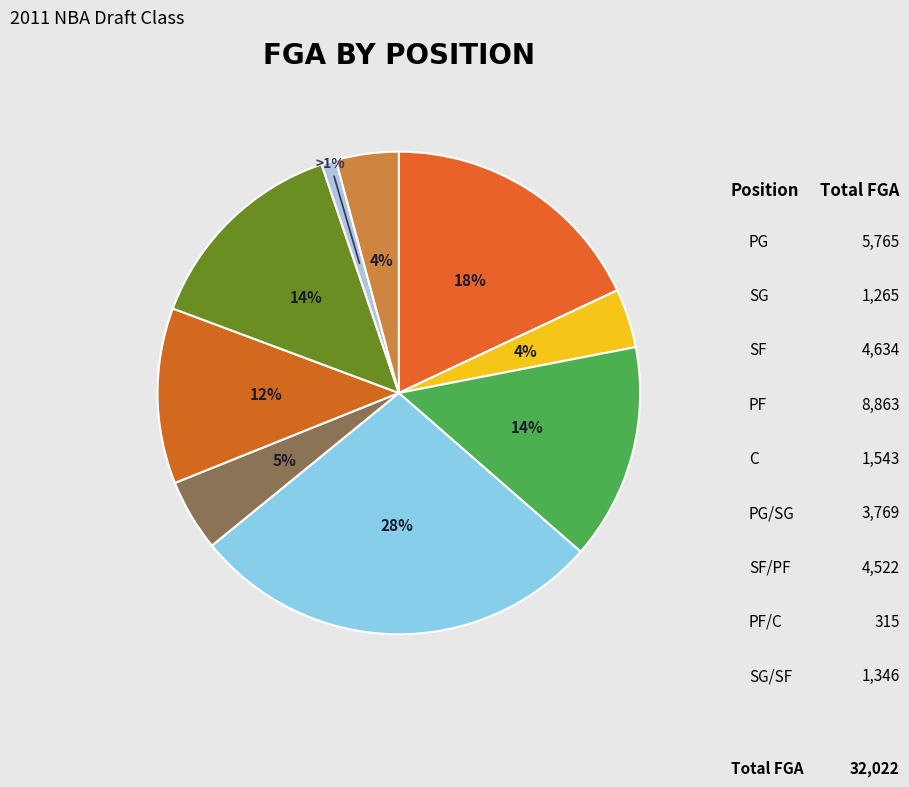

Count the number of slices in the pie.

9